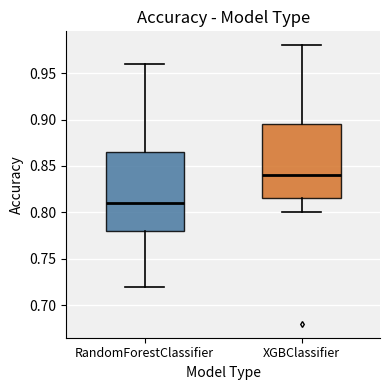

Reading left to right, transcribe this box plot: for each box, give where its median line is, the range the box spans, and where its two whiskers end, as read against the y-axis. The values are not printed on the chart, so give them approximately, as read against the axis.

RandomForestClassifier: median 0.810, box 0.780 to 0.865, whiskers 0.720 to 0.960
XGBClassifier: median 0.840, box 0.815 to 0.895, whiskers 0.800 to 0.980